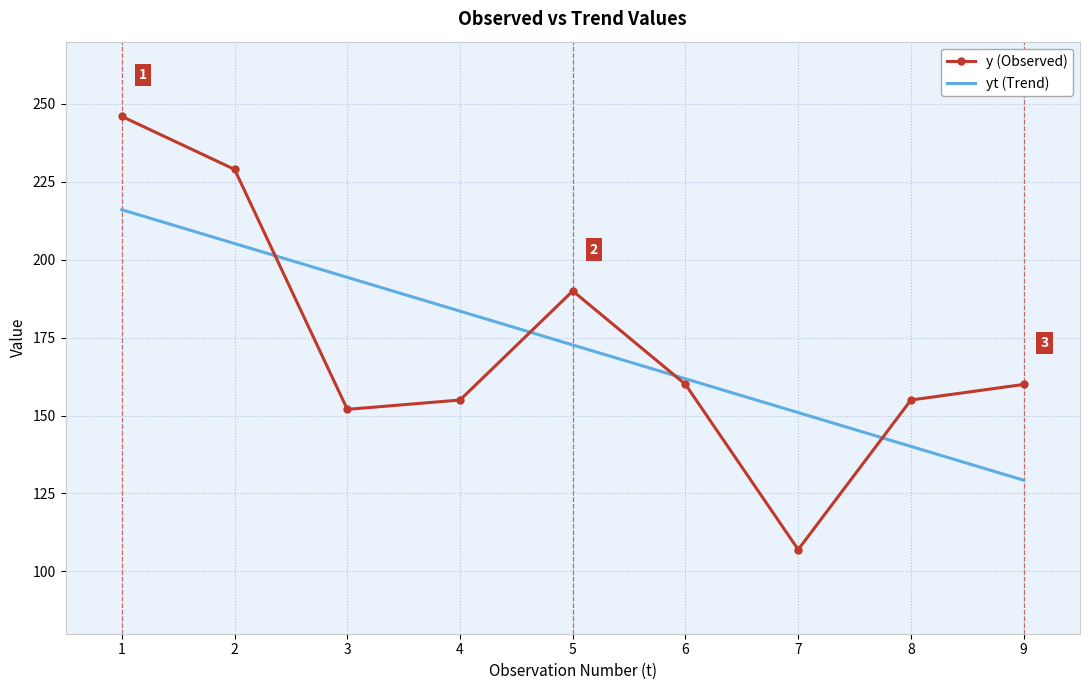

Count the number of categories in the chart.

9